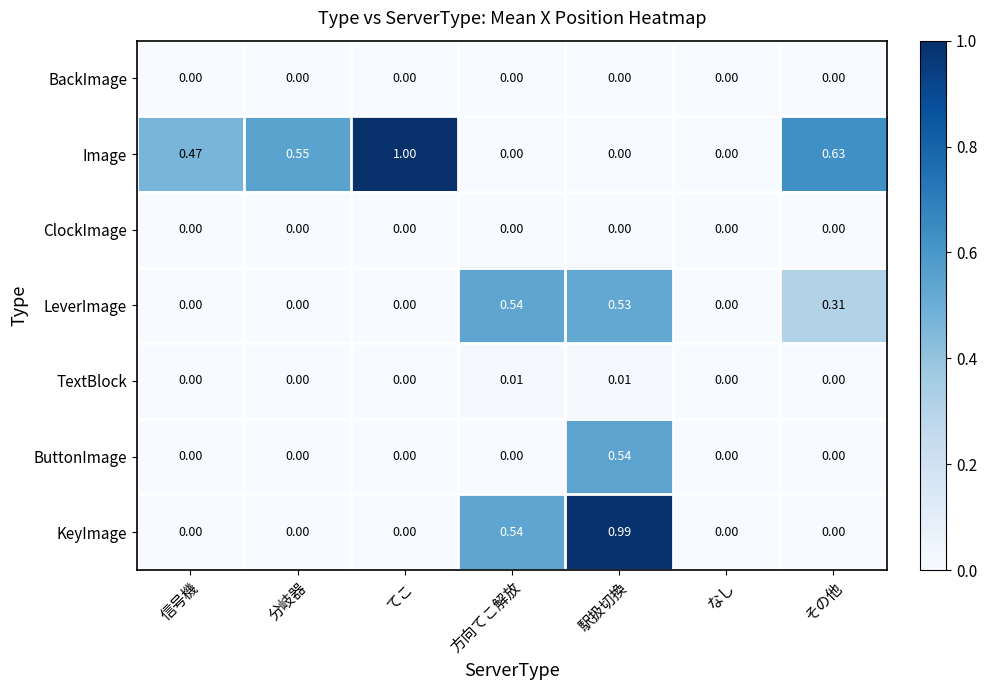

Count the number of data series in this chart.

7